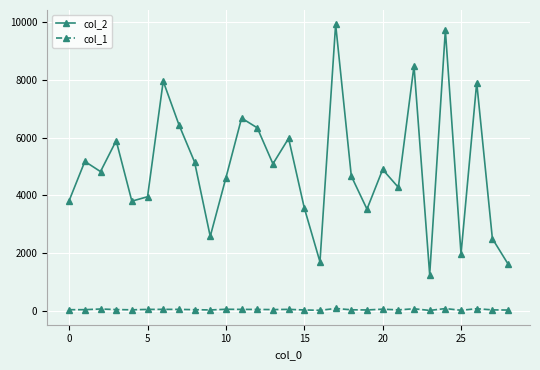

What is the average value of the col_2 series?

4982